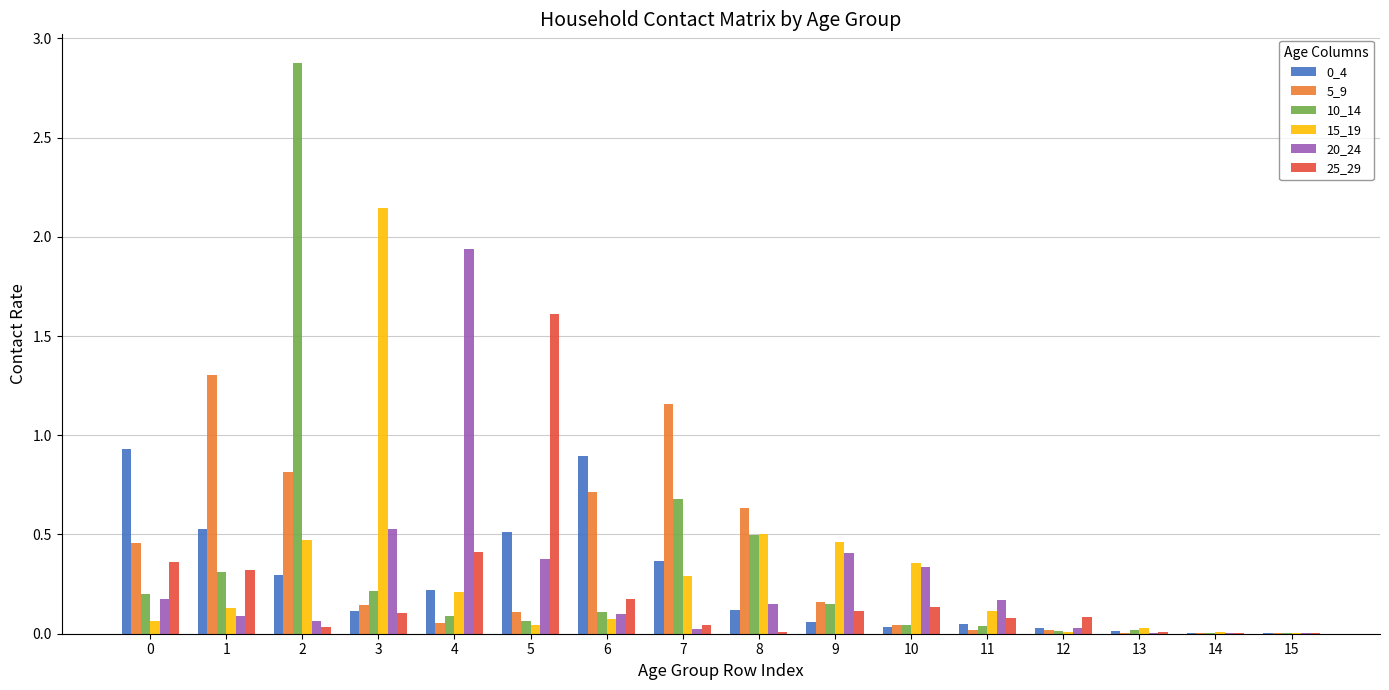

True or false: 15_19 has a value of 0.5 at 9.

True